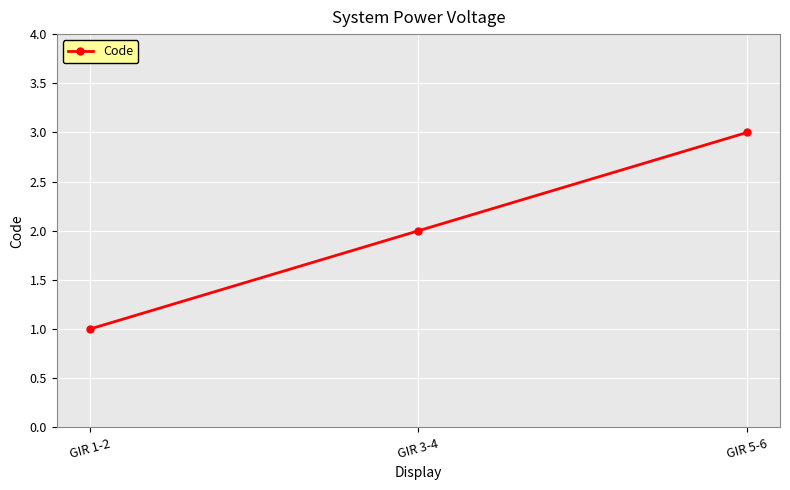

List the labels in order of value, smallest first.

GIR 1-2, GIR 3-4, GIR 5-6